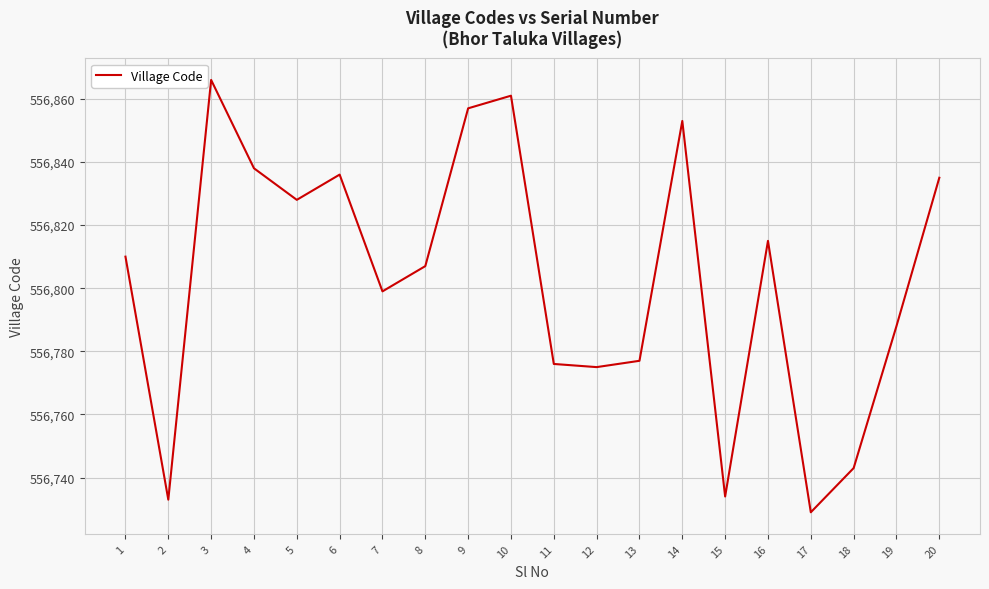

What is the difference between the values at 6 and 9?

21